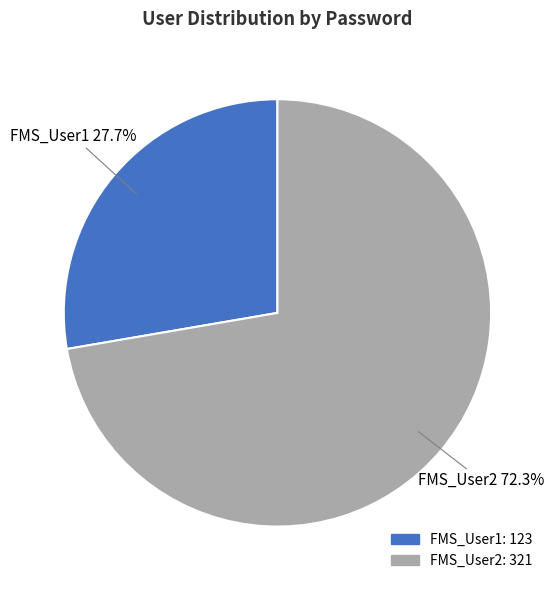

How many segments does this pie chart have?

2